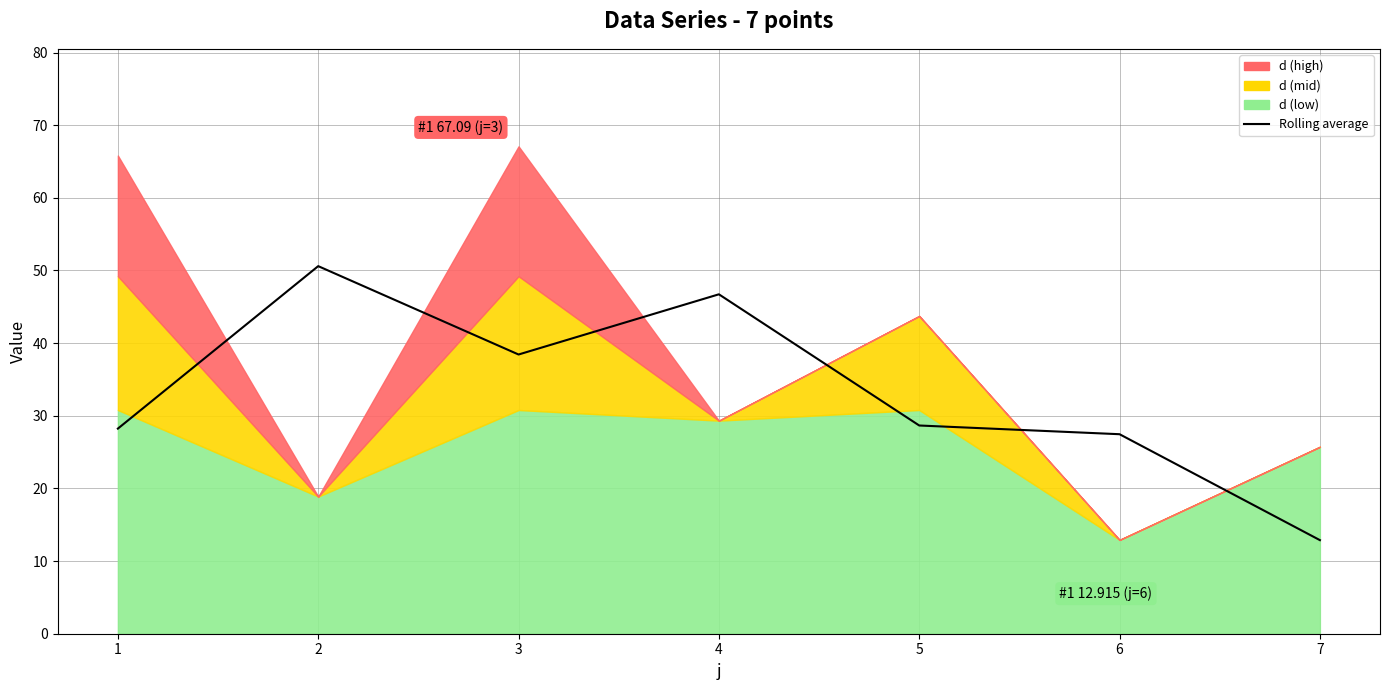

Where does the data first go above 28?

1